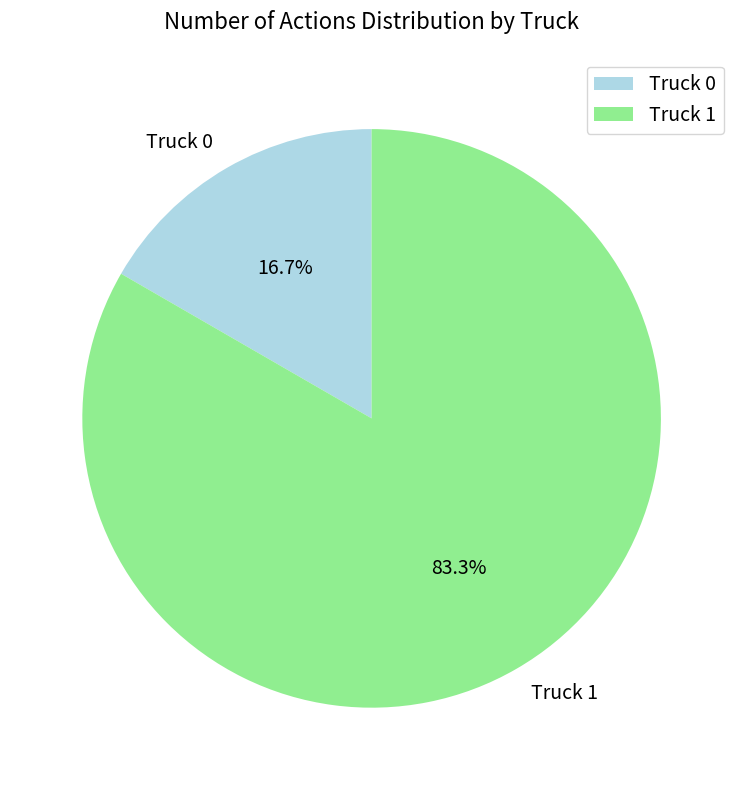

Do Truck 0 and Truck 1 together represent more than half of the pie?

Yes